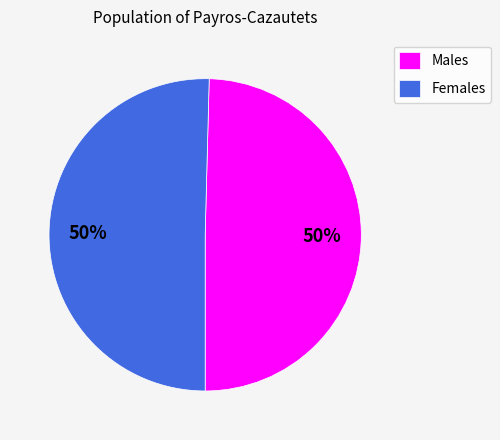

To the nearest percent, what is the combined percentage of Females and Males?

100%